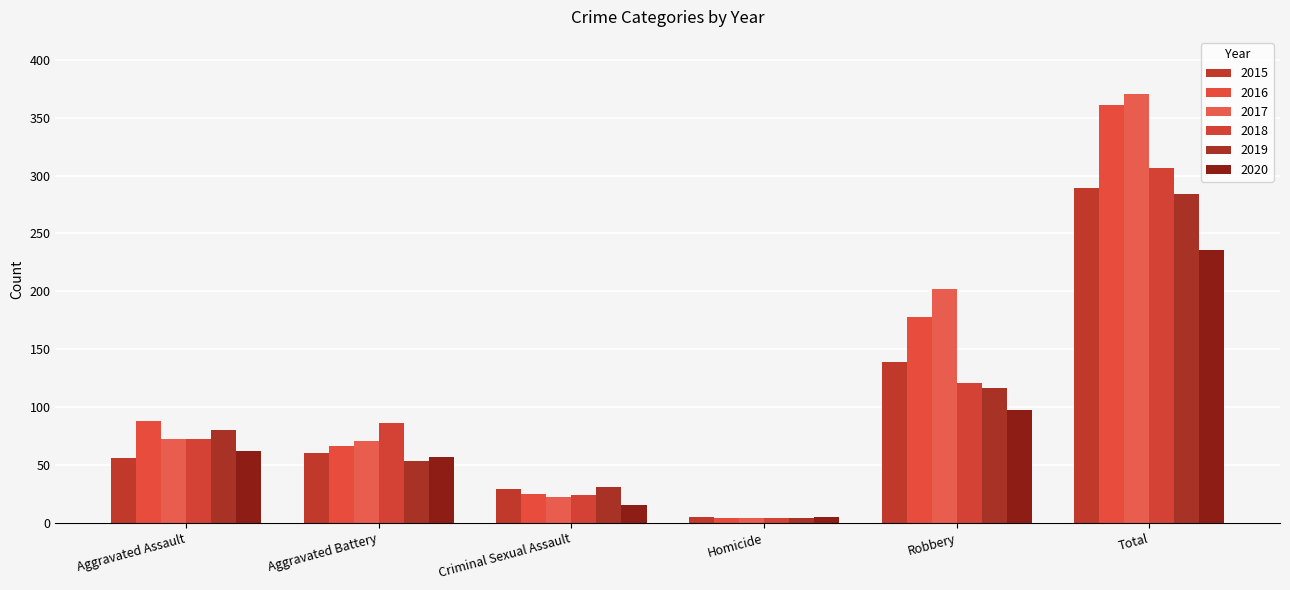

List the labels in order of 2020 value, largest first.

Total, Robbery, Aggravated Assault, Aggravated Battery, Criminal Sexual Assault, Homicide